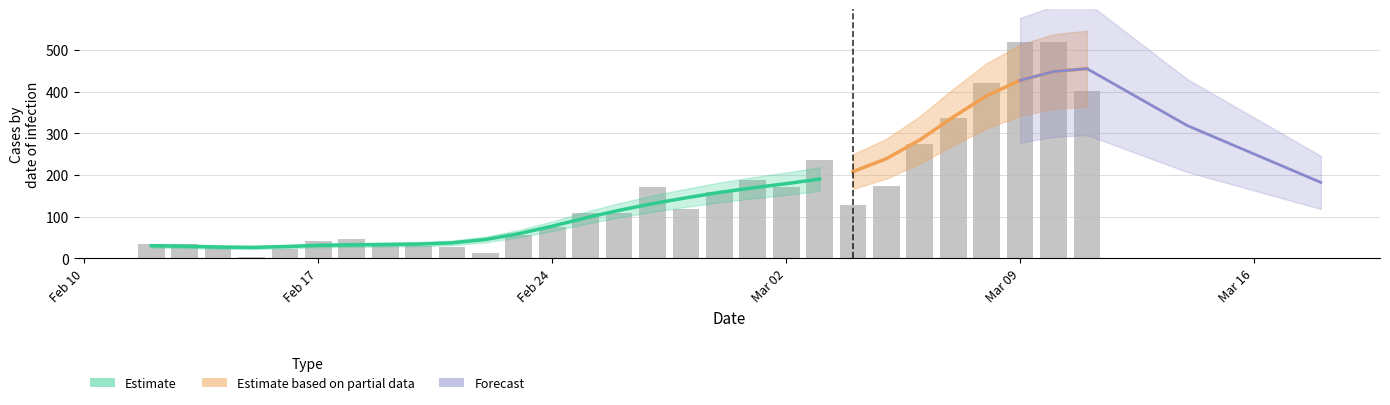

How many values exceed 108?

14